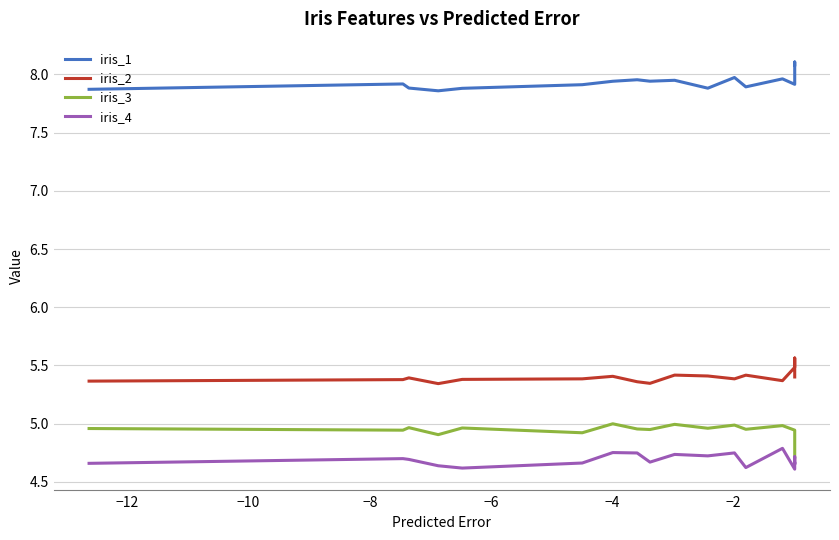

Which series has the largest total across all categories?

iris_1